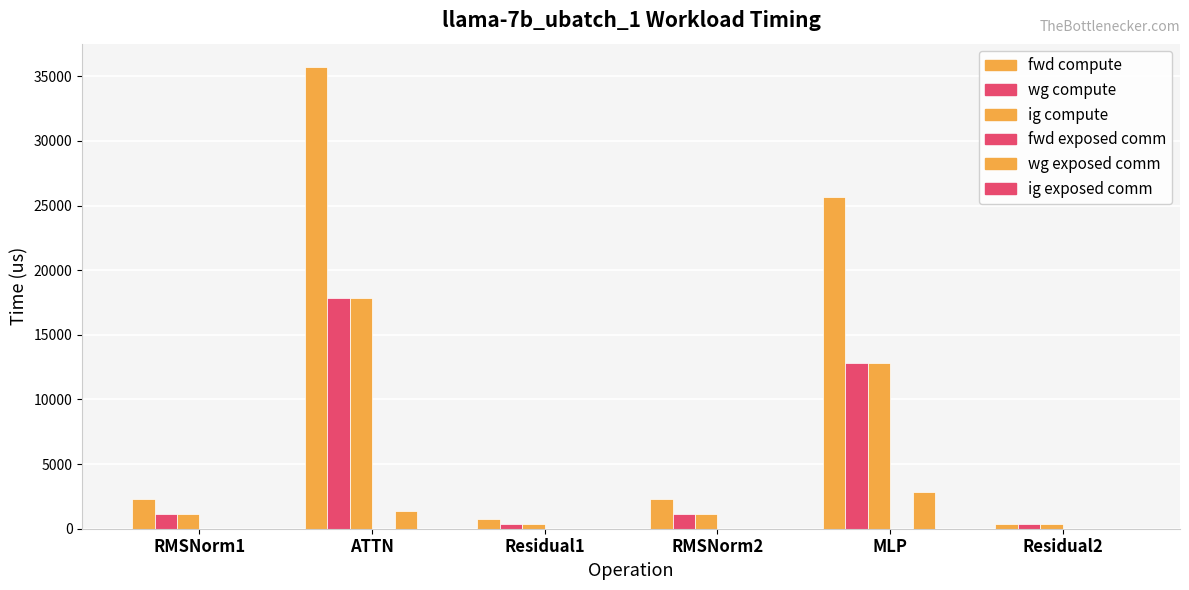

How many categories are shown in the chart?

6